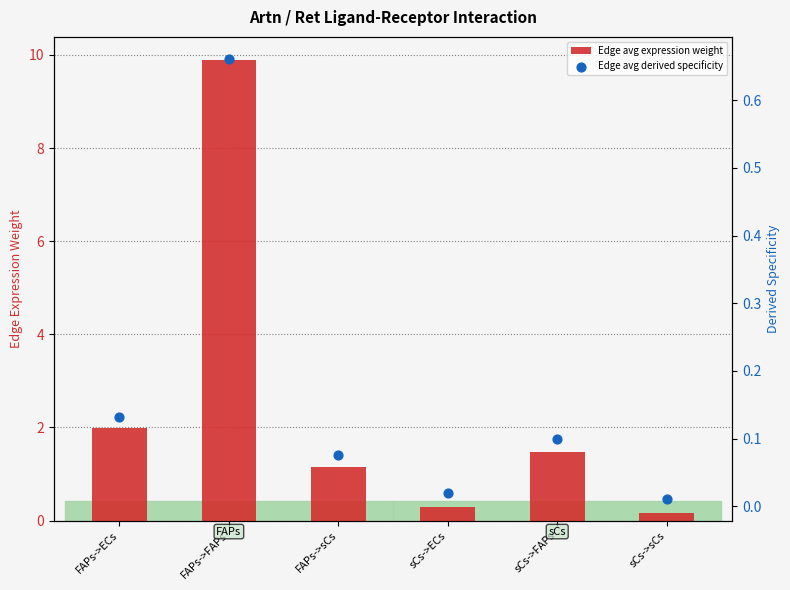

At how many categories does at least one series exceed 6?

1